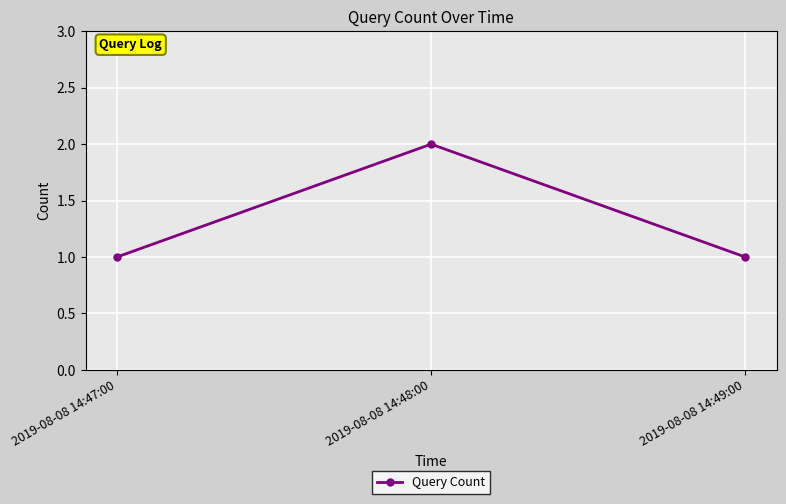

How many distinct data groups are displayed?

1